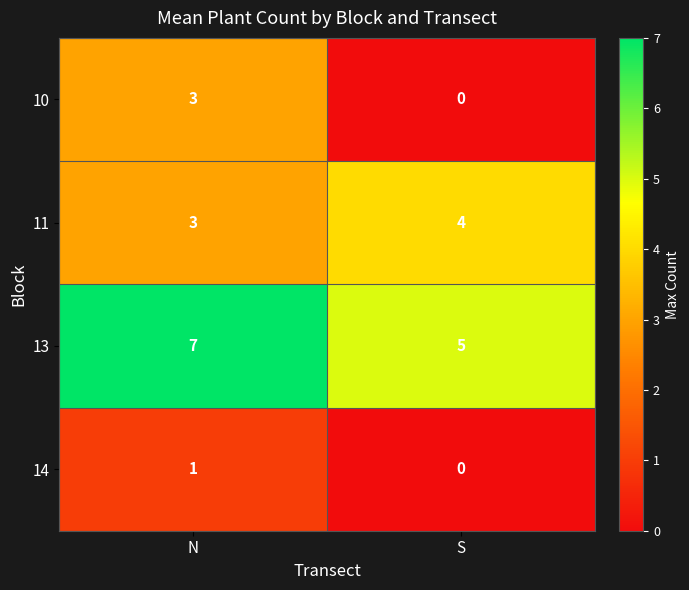

At how many categories does at least one series exceed 6?

1